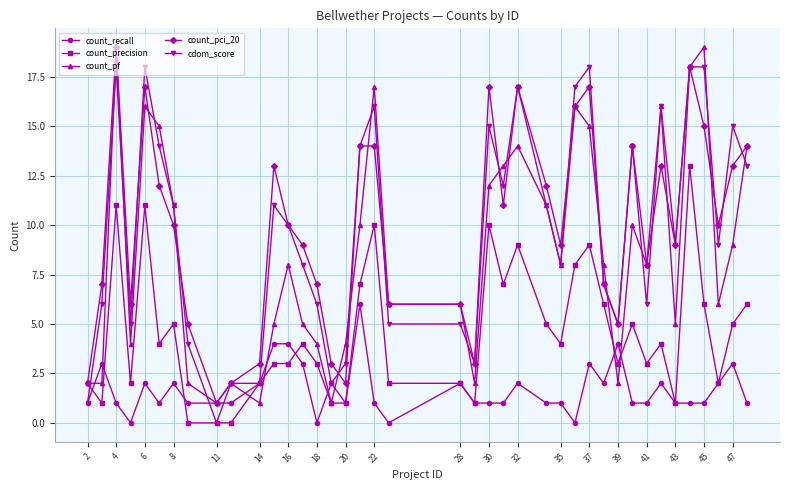

What is the sum of all count_precision values?

181